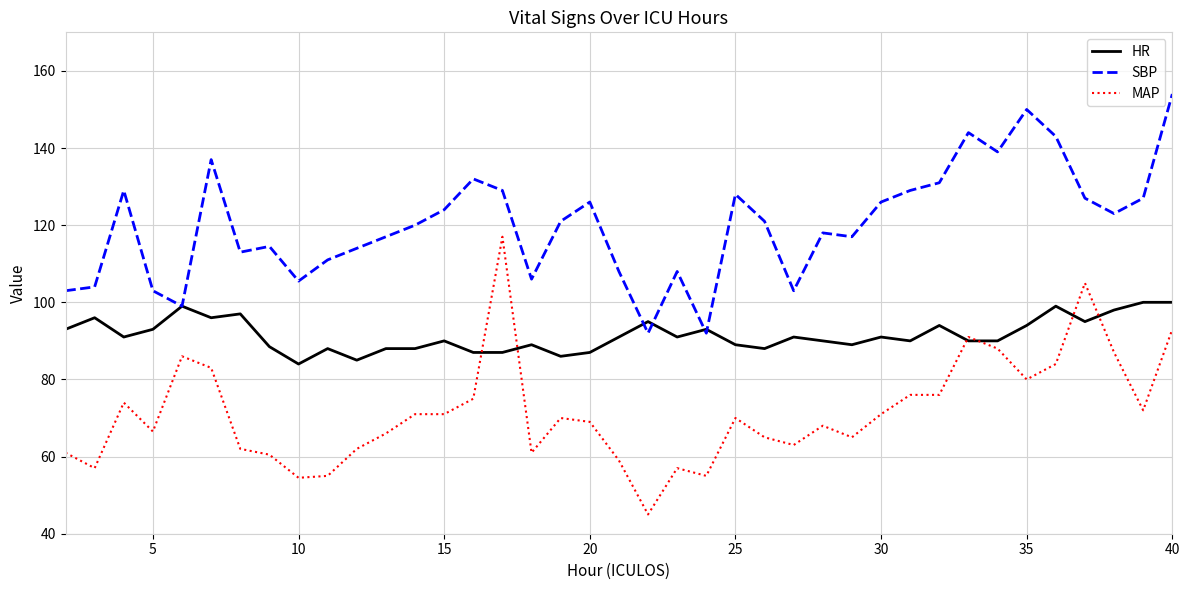

List the series in order of their overall mean, highest first.

SBP, HR, MAP